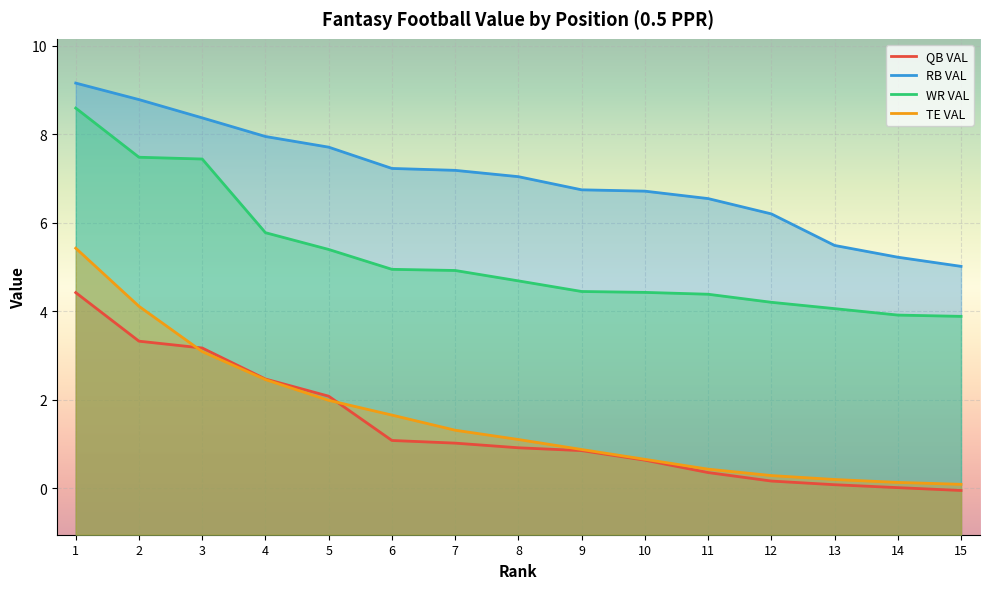

True or false: WR VAL and TE VAL intersect in this chart.

False